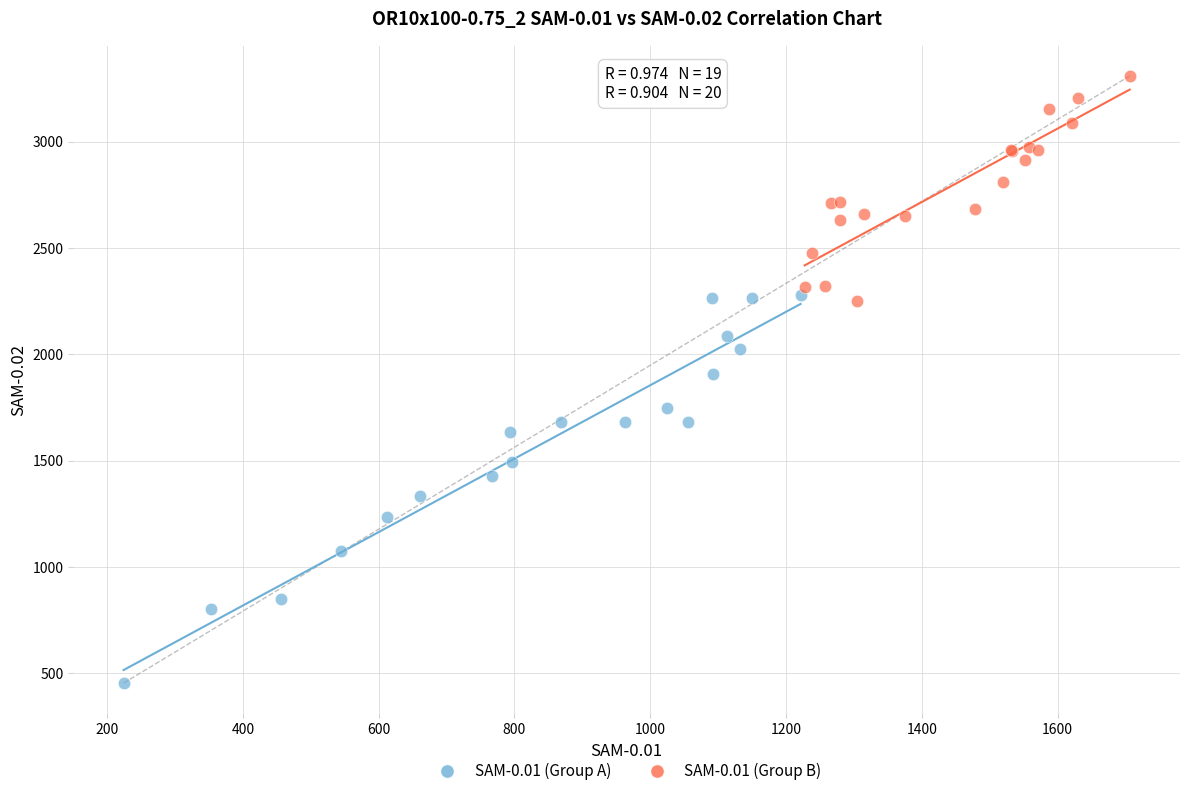

What are all the series names shown in the legend?

SAM-0.01 (Group A), SAM-0.01 (Group B)